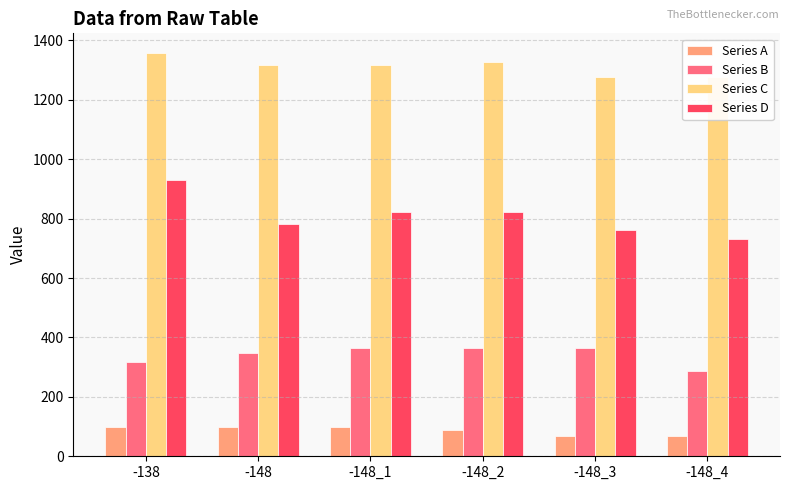

Which category has the highest value in the Series A series?

-138